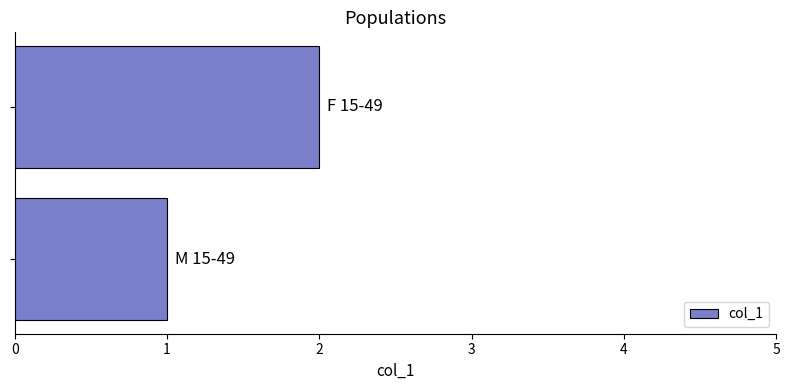

What is the sum of all values?

3